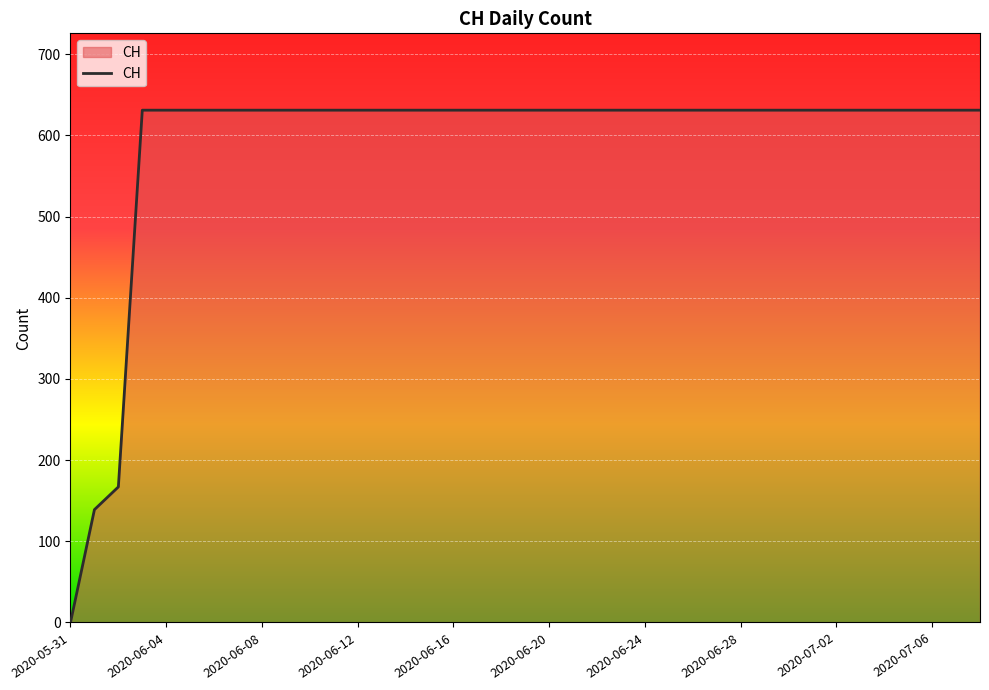

What is the difference between the maximum and minimum values?

631